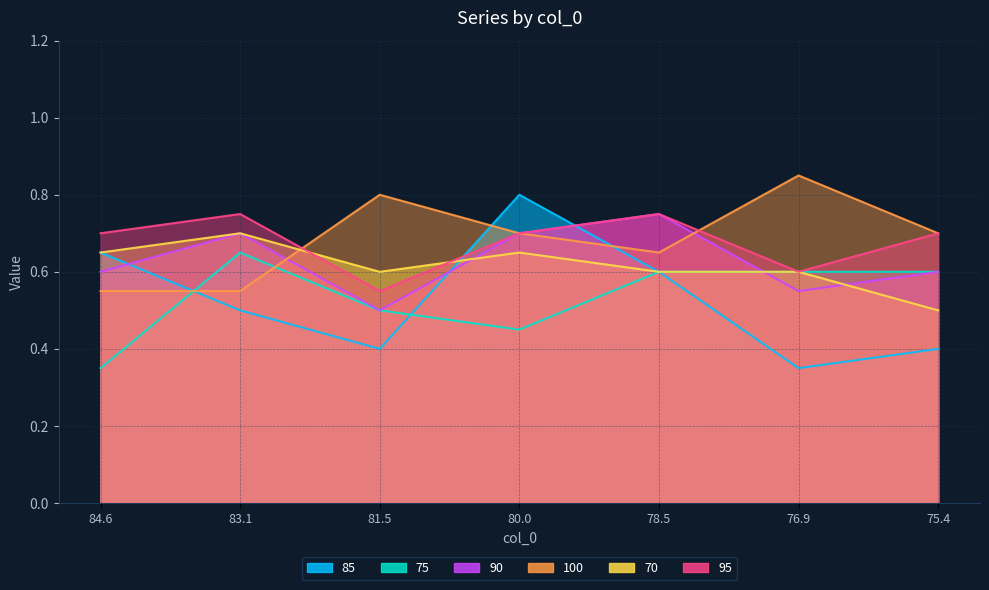

At how many categories does at least one series exceed 0?

7